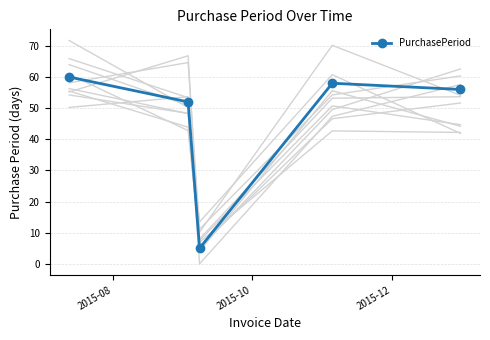

True or false: PurchasePeriod has more than 0 interior local peaks.

True